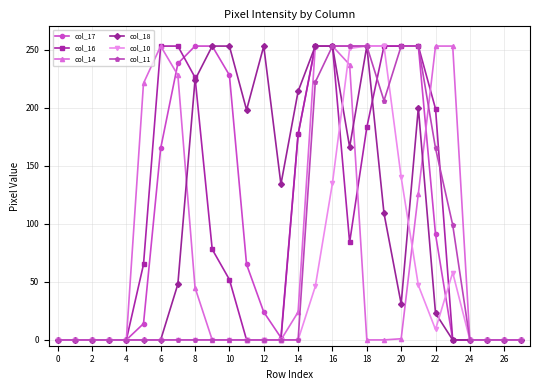

True or false: col_18 has more than 2 points higher than both neighbors.

True